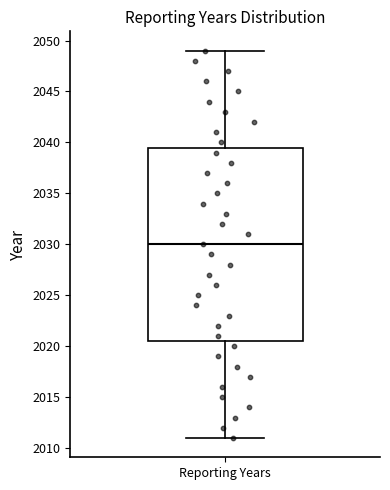

Read this box plot against the y-axis: the position of the median line, the range covered by the box, and the ends of both whiskers. The values are not printed on the chart, so give them approximately, as read against the axis.

median 2030.0, box 2020.5 to 2039.5, whiskers 2011.0 to 2049.0